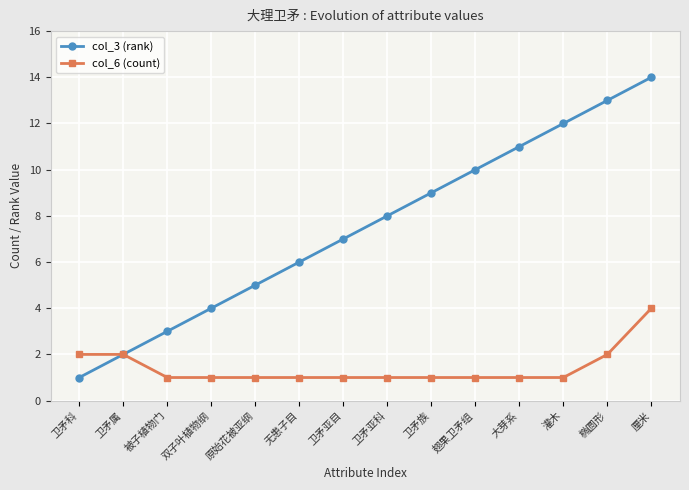

List the series in order of their peak value, highest first.

col_3 (rank), col_6 (count)